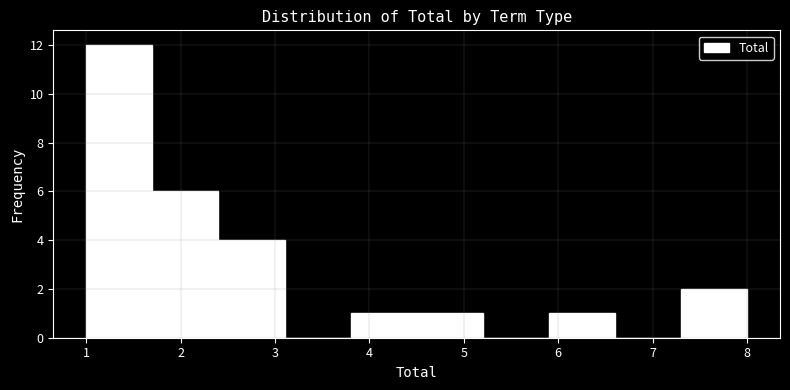

Reading left to right, transcribe this chart: for each bar, give the range it covers on the x-axis and its height. The values are not printed on the chart, so give them approximately, as read against the axis.

1.0 to 1.7: 12
1.7 to 2.4: 6
2.4 to 3.1: 4
3.1 to 3.8: 0
3.8 to 4.5: 1
4.5 to 5.2: 1
5.2 to 5.9: 0
5.9 to 6.6: 1
6.6 to 7.3: 0
7.3 to 8.0: 2